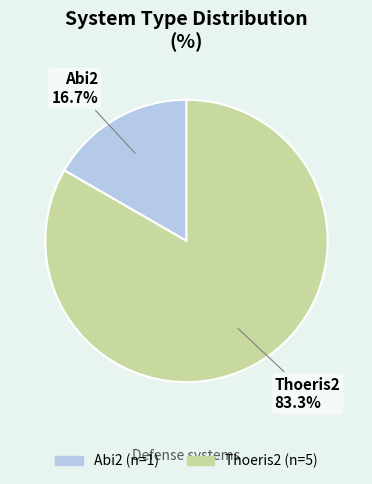

Count the number of slices in the pie.

2